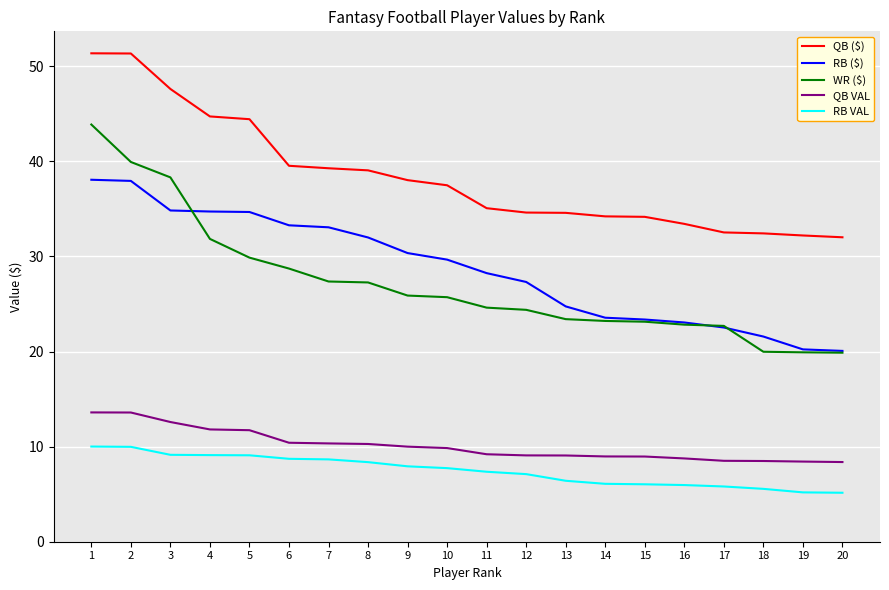

What is the lowest value of the WR ($) series?

19.9